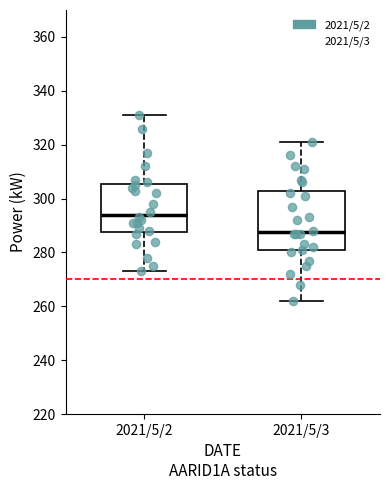

Which box is the tallest, from its lower edge to its upper edge?

2021/5/3